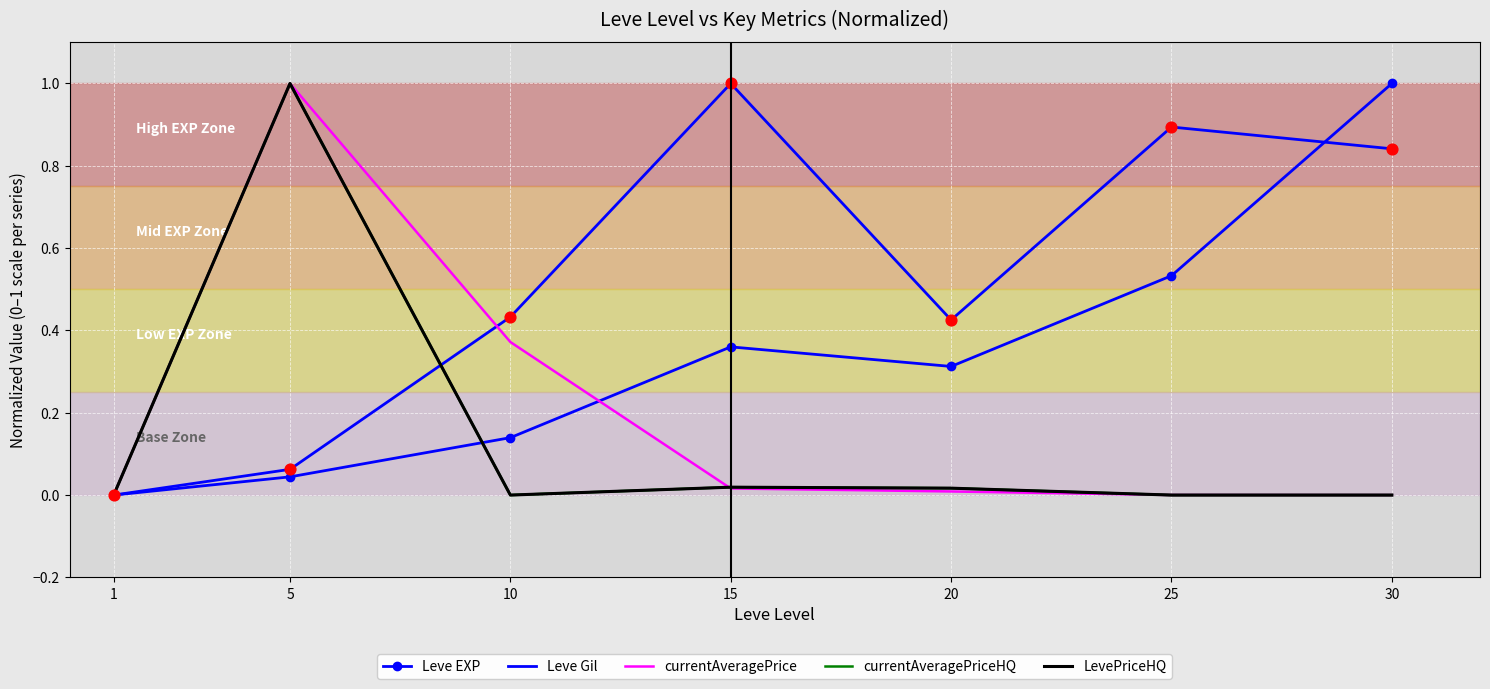

At how many categories does at least one series exceed 0?

7